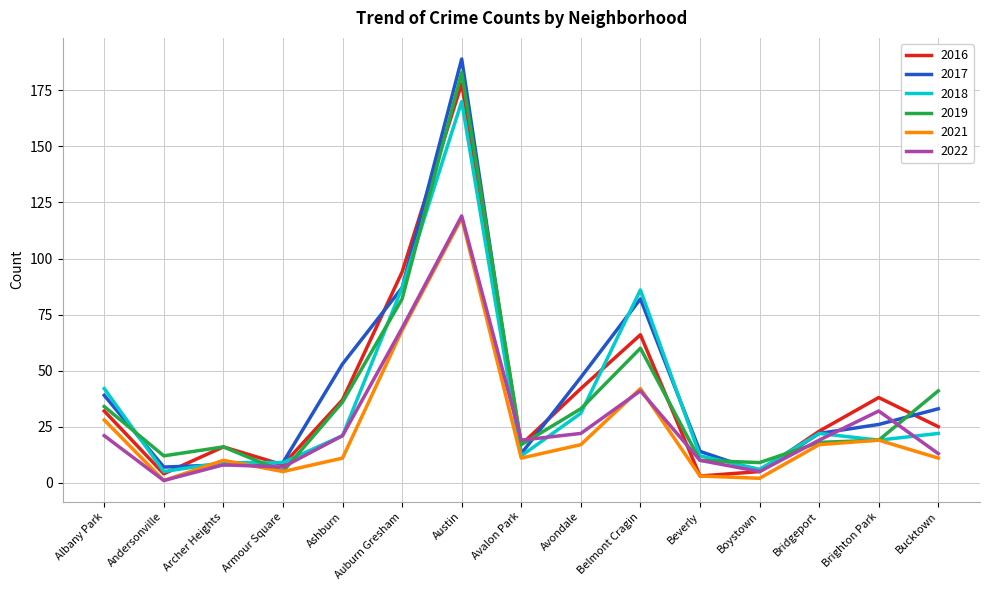

In 2022, how many points are higher than both neighbors (excluding endpoints)?

4